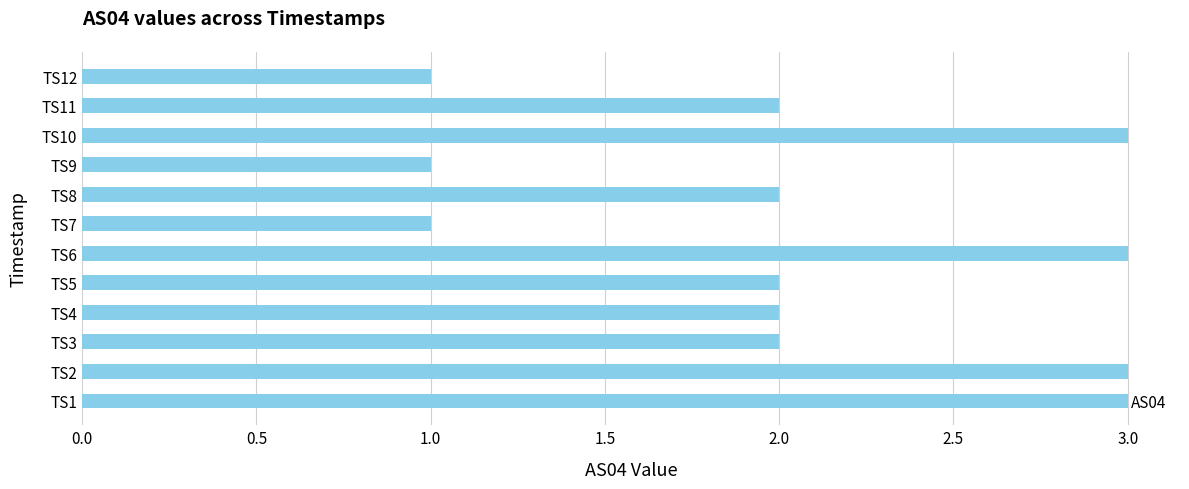

Is it true that the value at TS1 is 3?

True